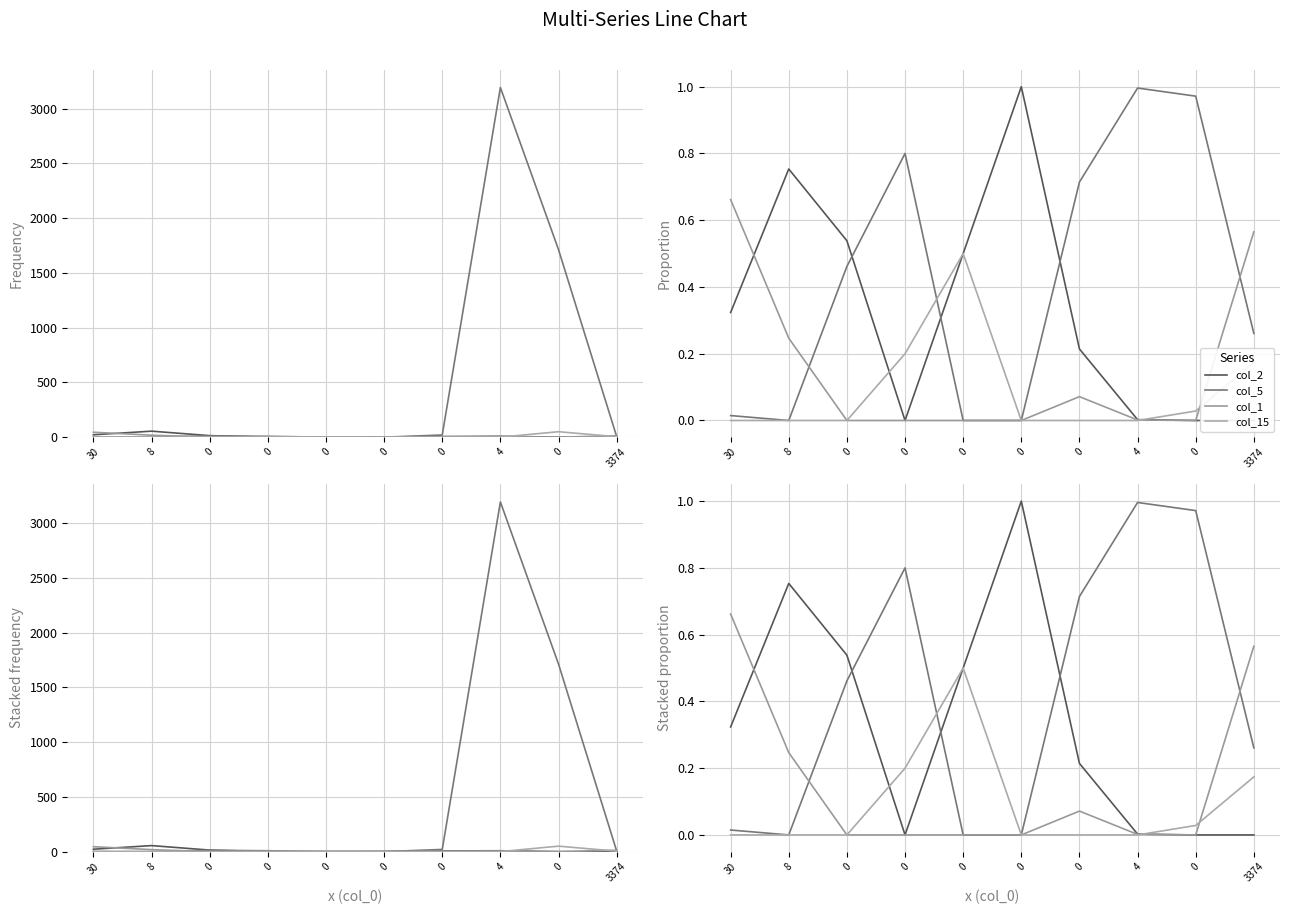

True or false: col_5 has more than 2 points higher than both neighbors.

False